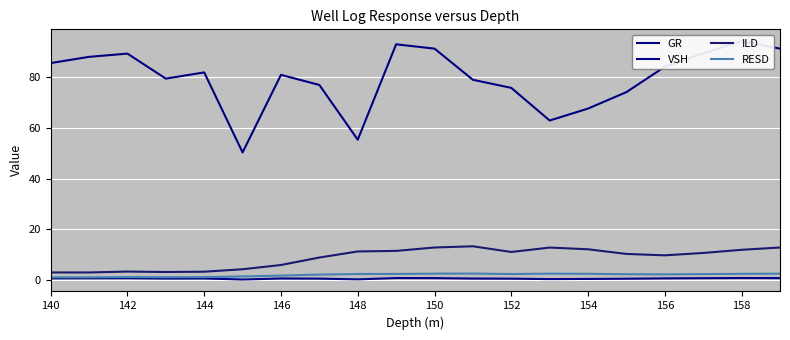

In ILD, how many points are higher than both neighbors (excluding endpoints)?

3